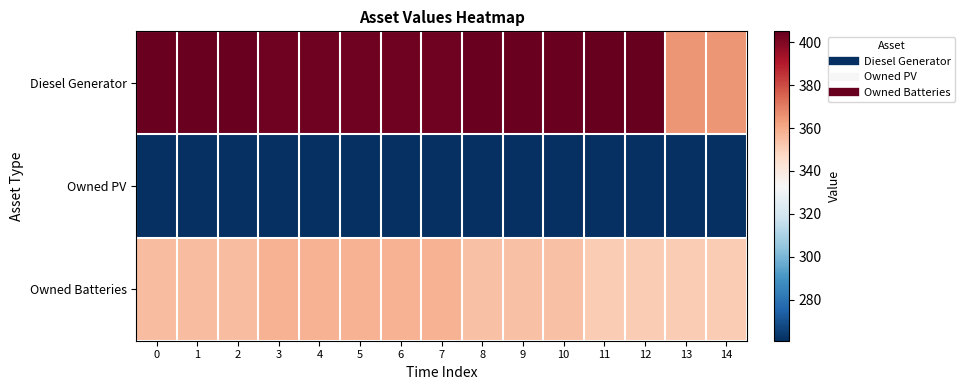

How many distinct data groups are displayed?

3